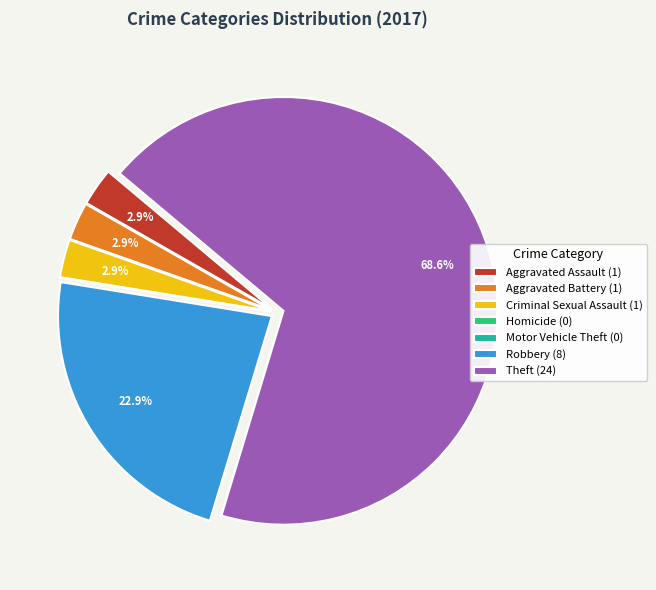

To the nearest percent, what percentage of the pie is Aggravated Assault?

3%